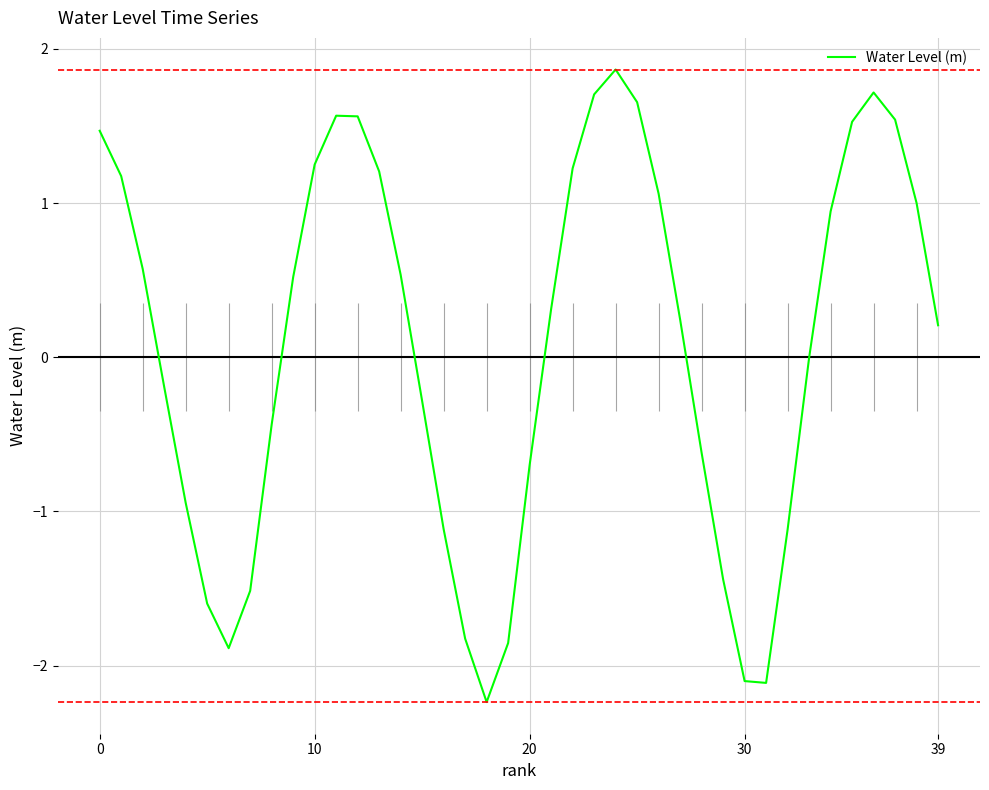

Count the number of values greater than 0.

22